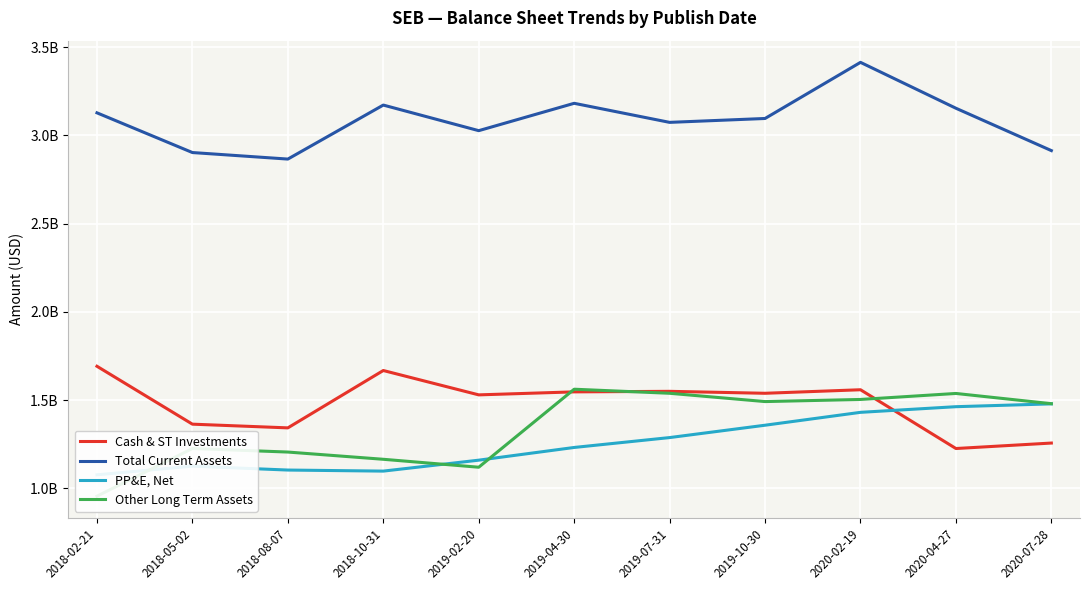

What is the difference between the maximum and second lowest values in the Total Current Assets series?

0.5